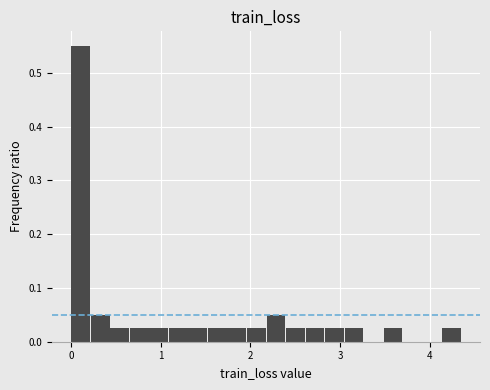

Read against the x-axis, roughly where is the centre of the tallest bar?

0.1